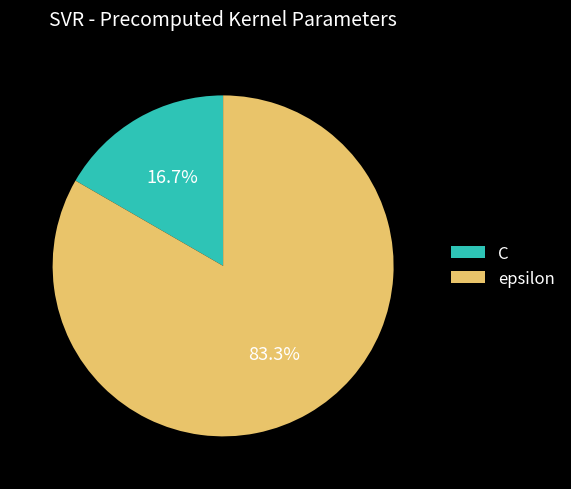

To the nearest percent, what portion does C represent?

17%